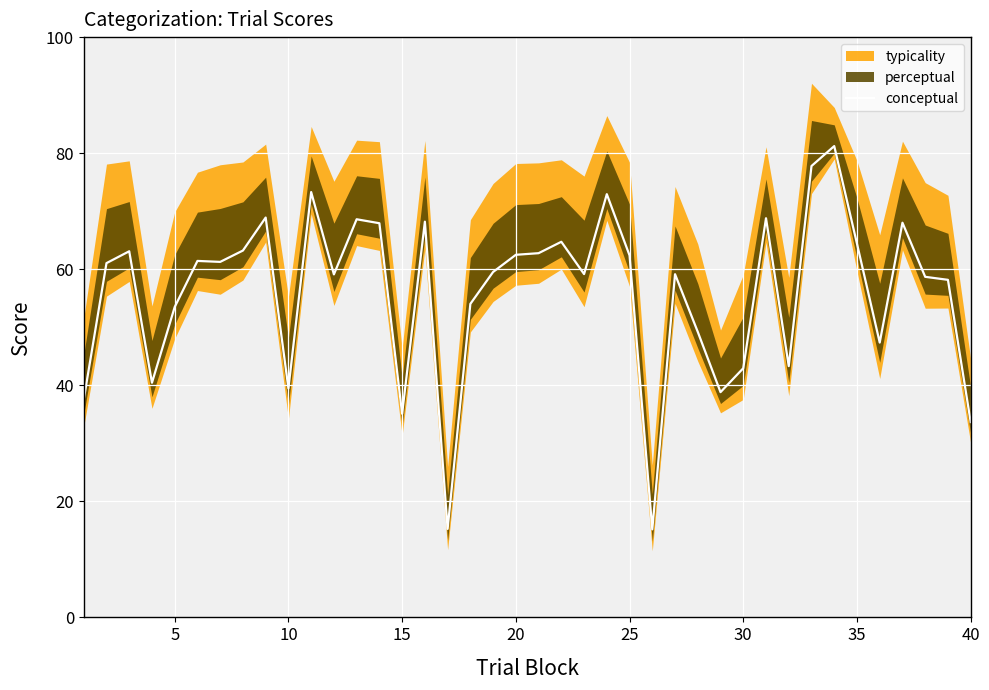

What is the greatest value displayed?

81.2